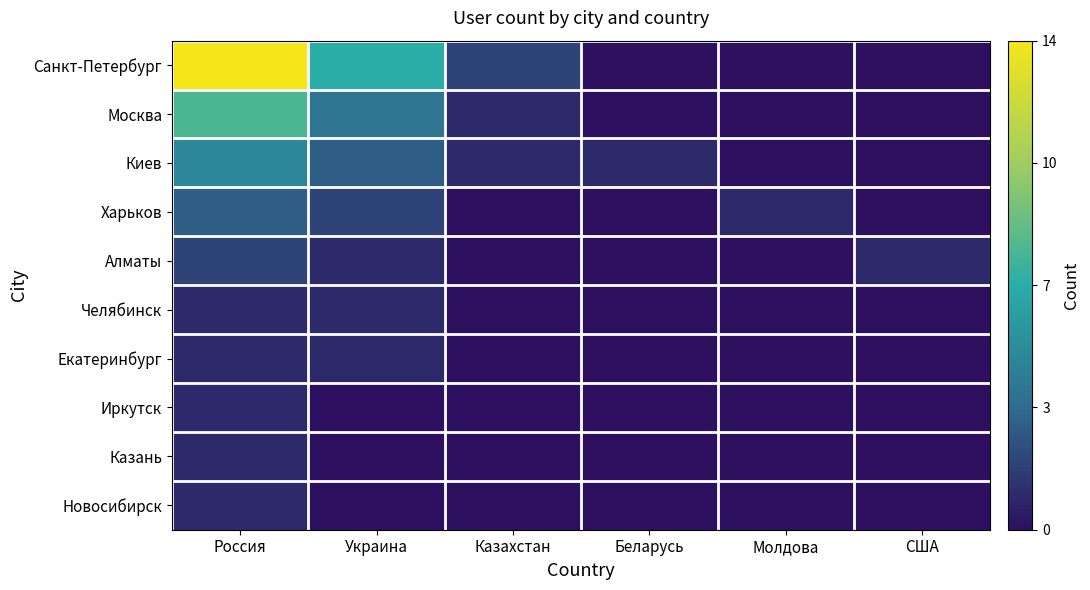

What is the total value across all series at Молдова?

1